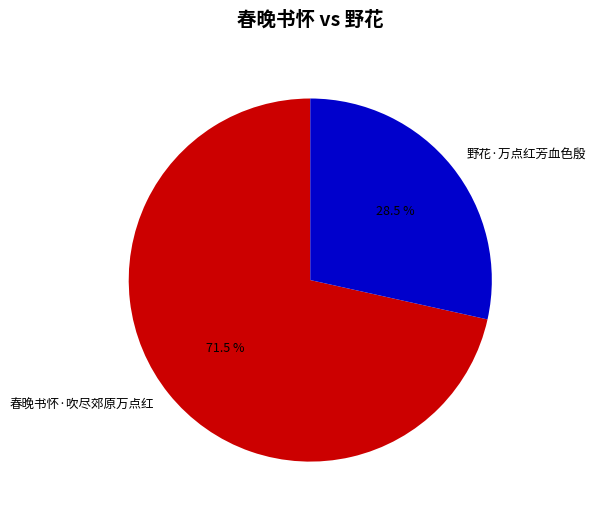

What is the smallest slice in the pie chart?

野花·万点红芳血色殷